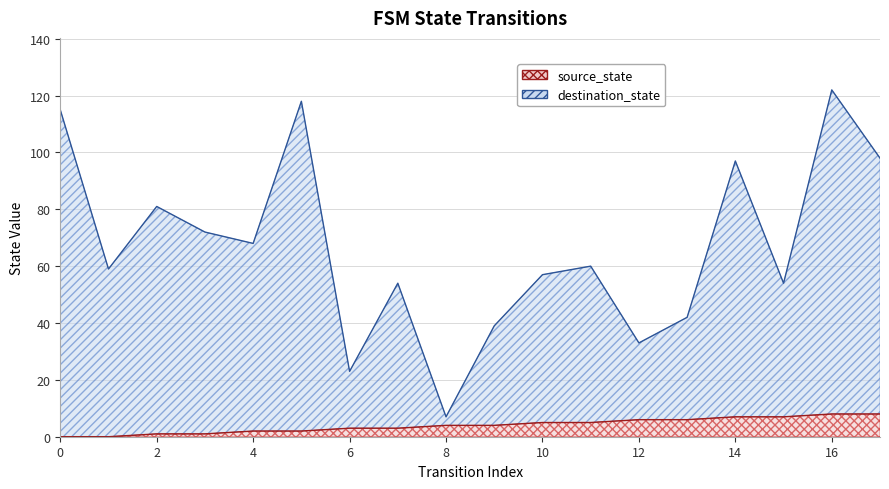

What is the spread (max minus min) of values at 6?

20